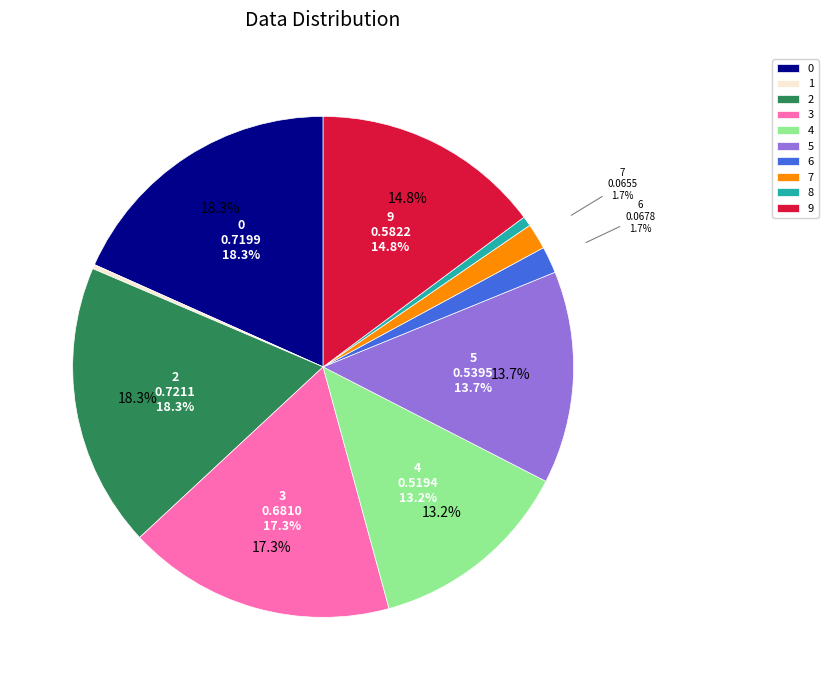

Combined, what portion of the pie is 3 and 1?

17.6%